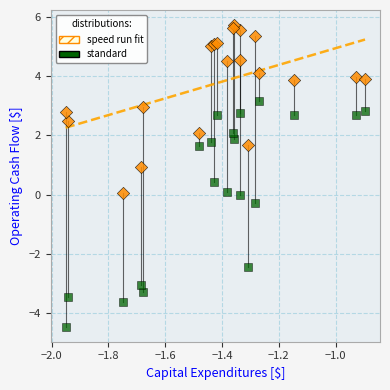

Which series contains the lowest Y value?

standard